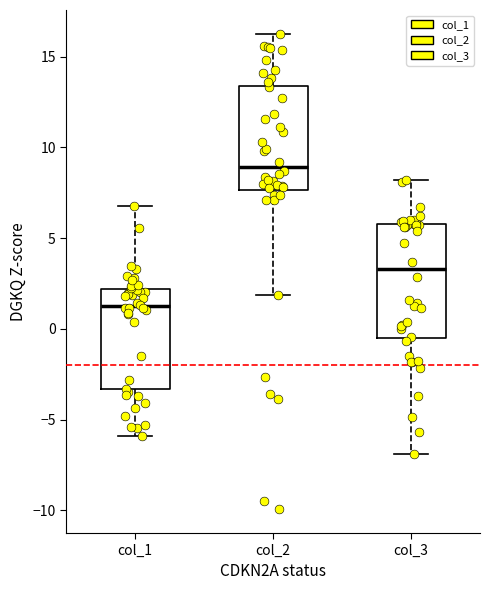

Where is the lower edge of the box for col_1 on the y-axis? The values are not printed on the chart, so give them approximately, as read against the axis.

-3.5